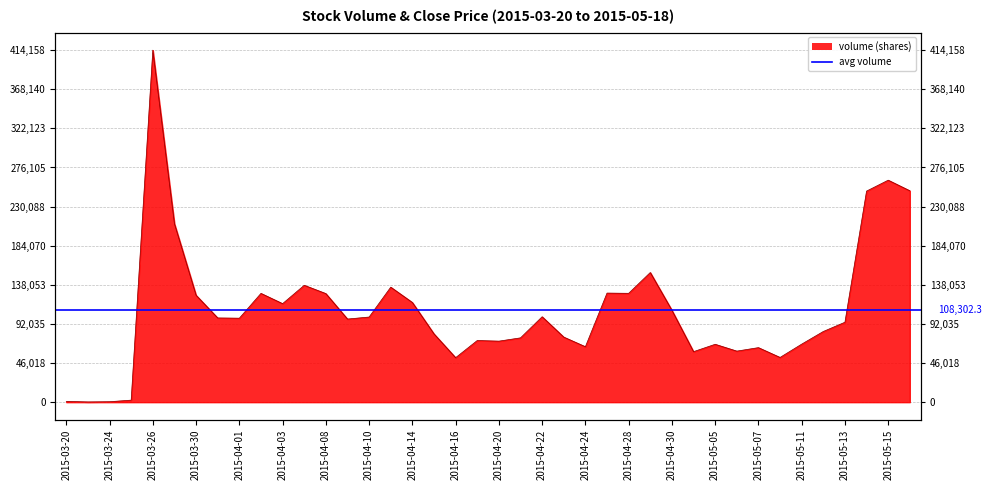

What is the sum of the values at 2015-05-07 and 2015-03-27?

274115.8